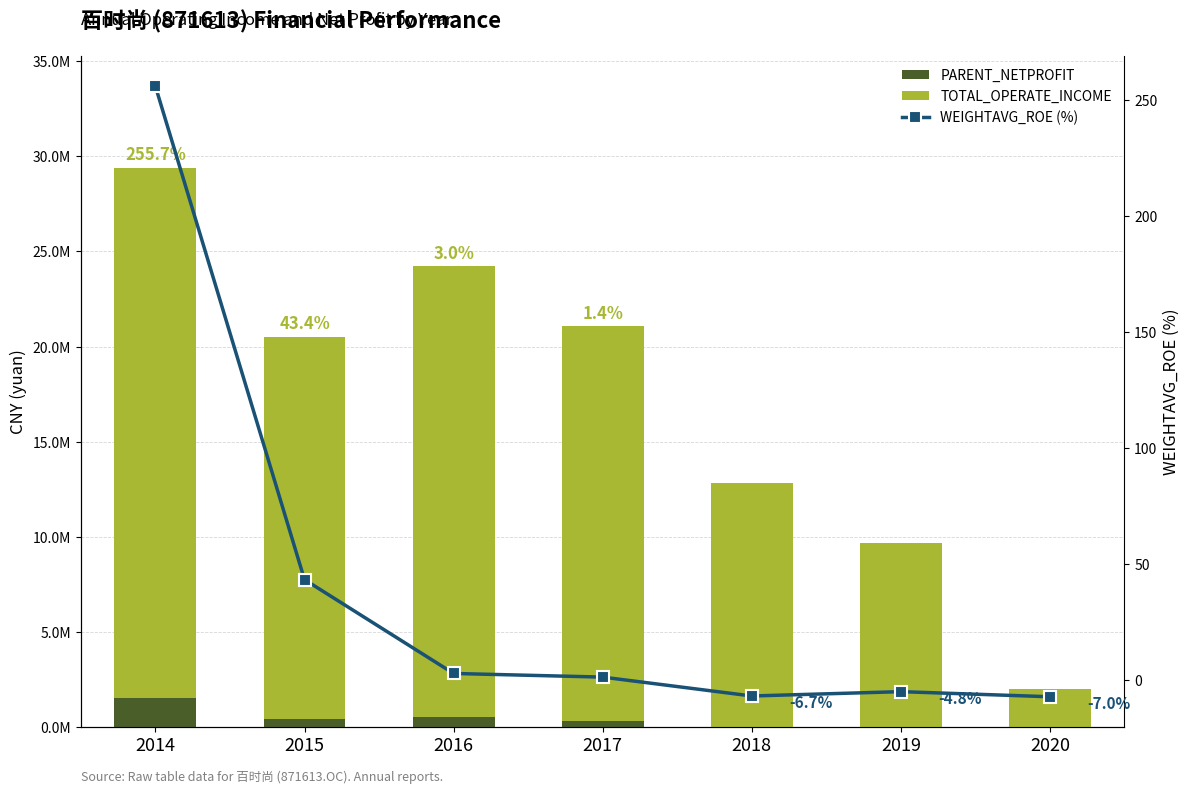

What is the average value of the TOTAL_OPERATE_INCOME series?

16701244.4